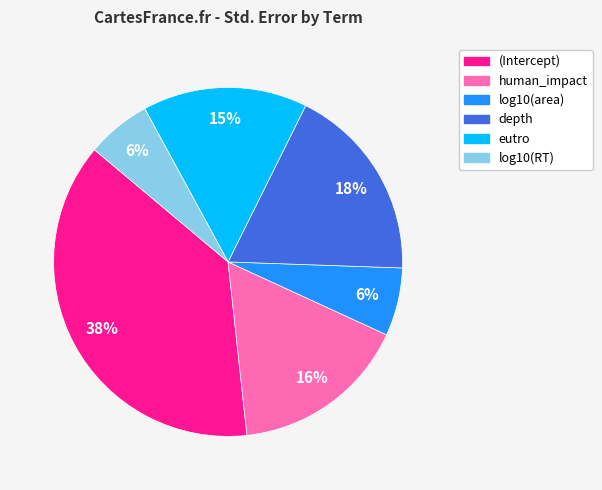

Between log10(area) and eutro, which is larger?

eutro